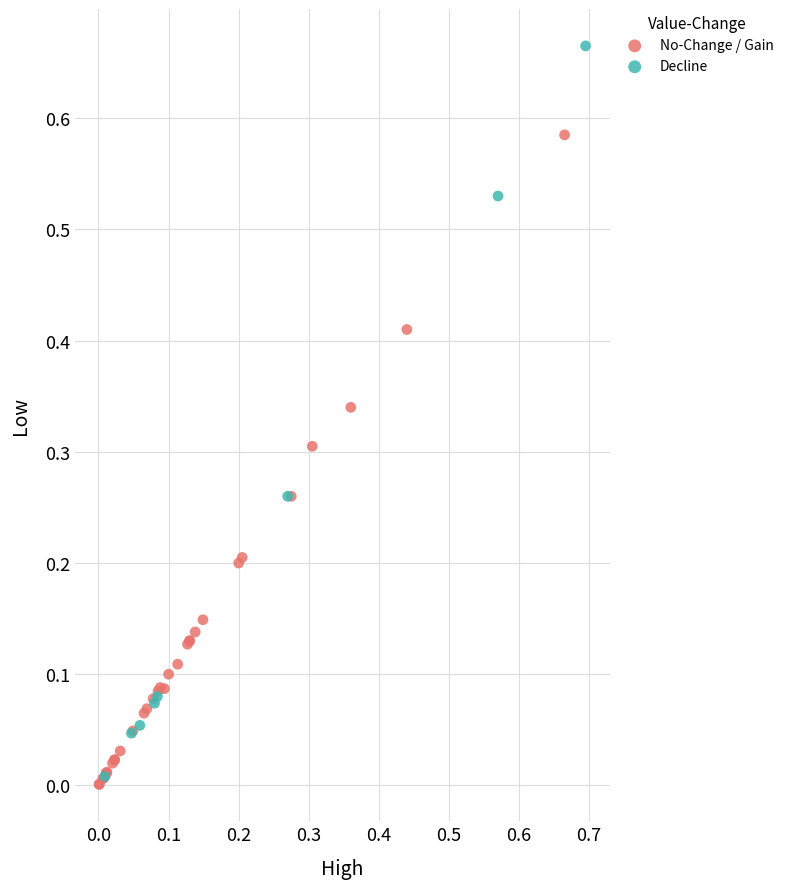

Which series has the widest spread of Y values?

Decline